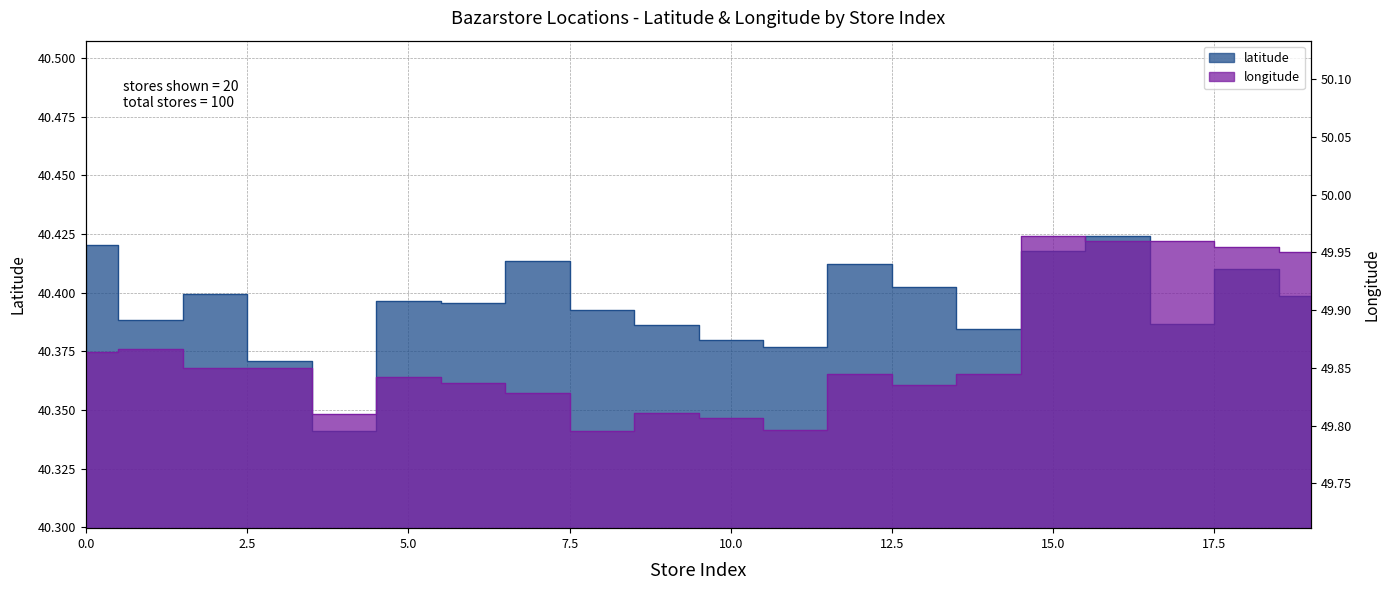

Reading right to left, list all the values displayed in this chart.

latitude: 19=40.4	18=40.4	17=40.4	16=40.4	15=40.4	14=40.4	13=40.4	12=40.4	11=40.4	10=40.4	9=40.4	8=40.4	7=40.4	6=40.4	5=40.4	4=40.3	3=40.4	2=40.4	1=40.4	0=40.4
longitude: 19=50.0	18=50.0	17=50.0	16=50.0	15=50.0	14=49.8	13=49.8	12=49.8	11=49.8	10=49.8	9=49.8	8=49.8	7=49.8	6=49.8	5=49.8	4=49.8	3=49.8	2=49.9	1=49.9	0=49.9